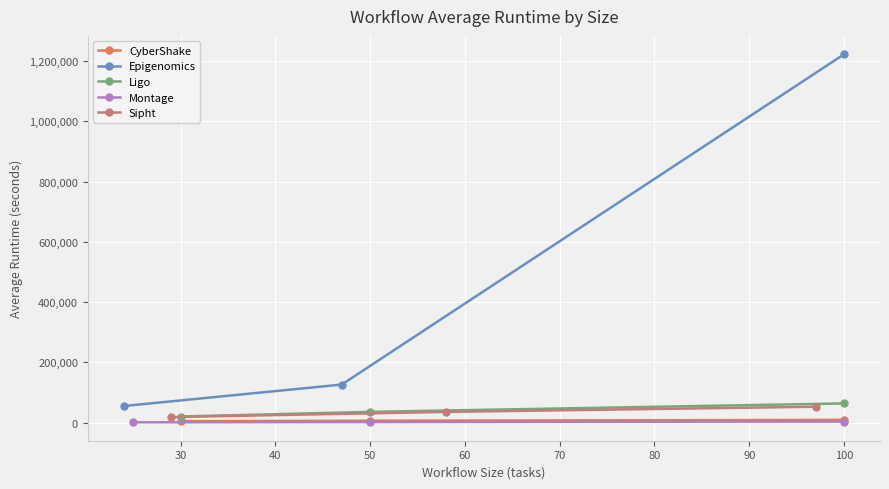

What is the value of the Ligo point at the 3rd from the left?

63444.2